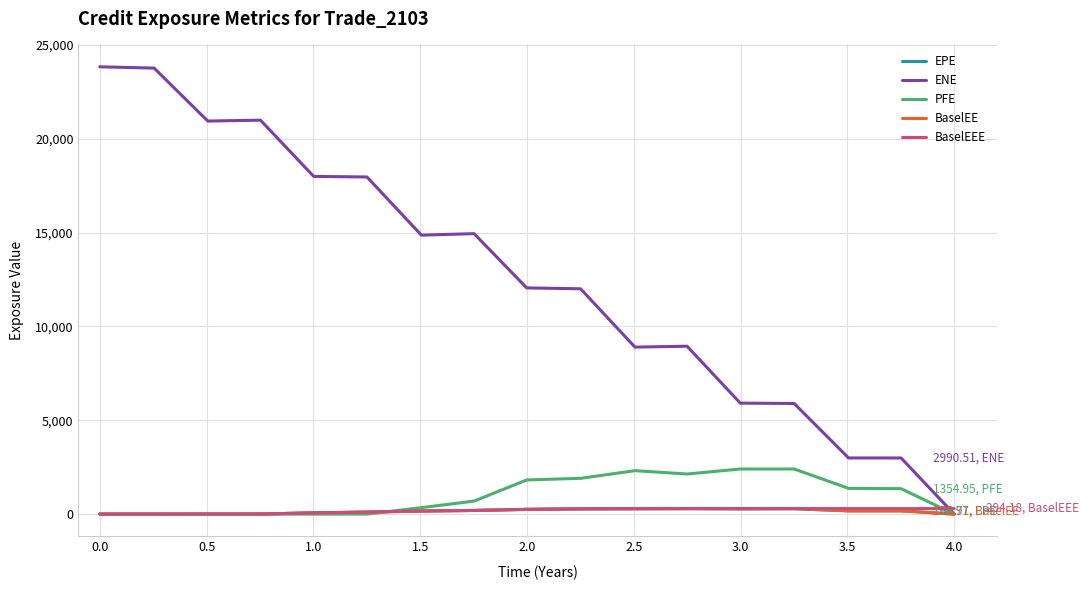

Which series has the widest spread of values?

ENE